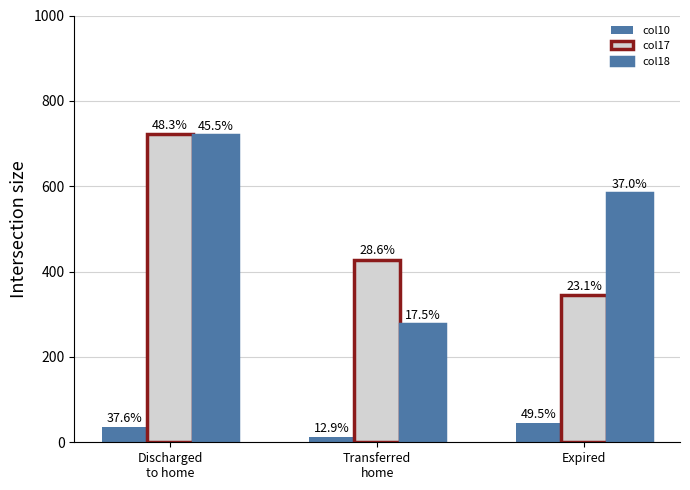

What is the difference between the col18 values at Expired and Transferred
home?

308